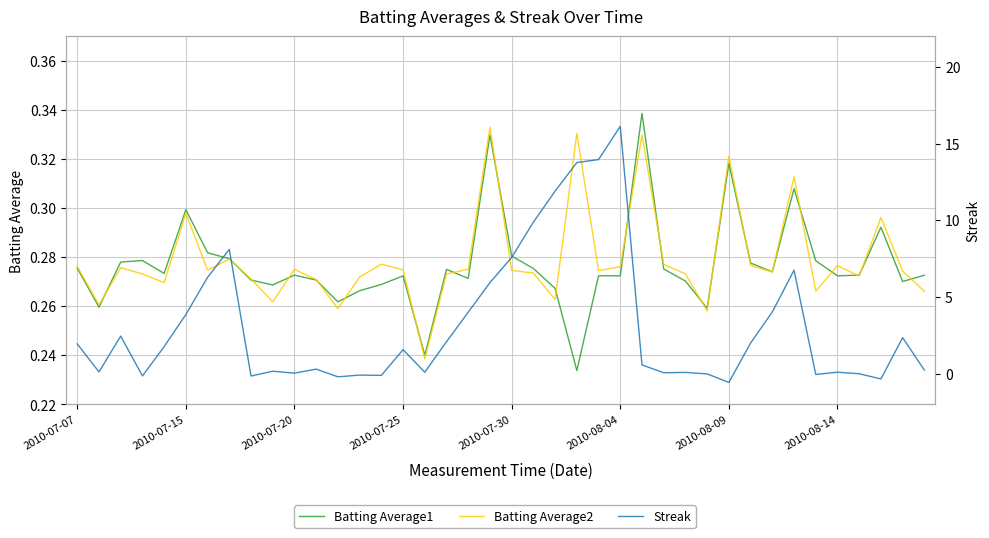

At how many categories does at least one series exceed 1?

20